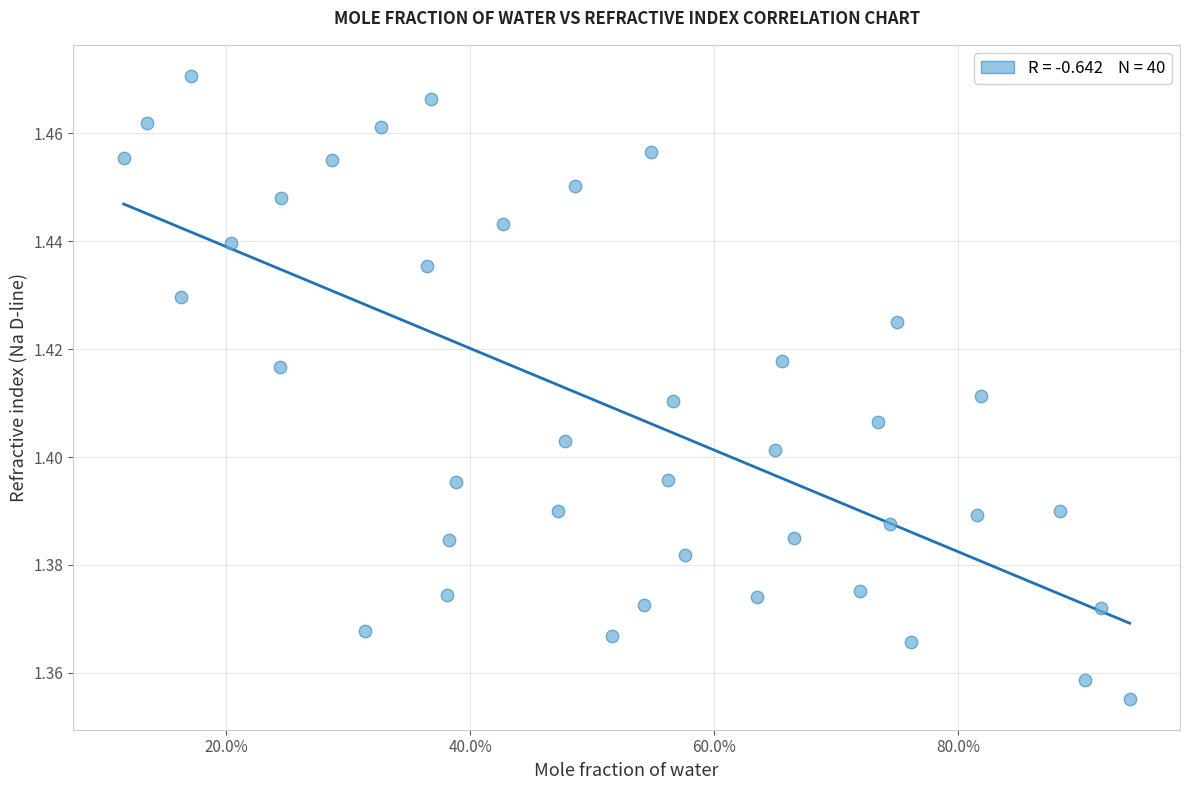

What is the range of X values (max minus min)?

0.8